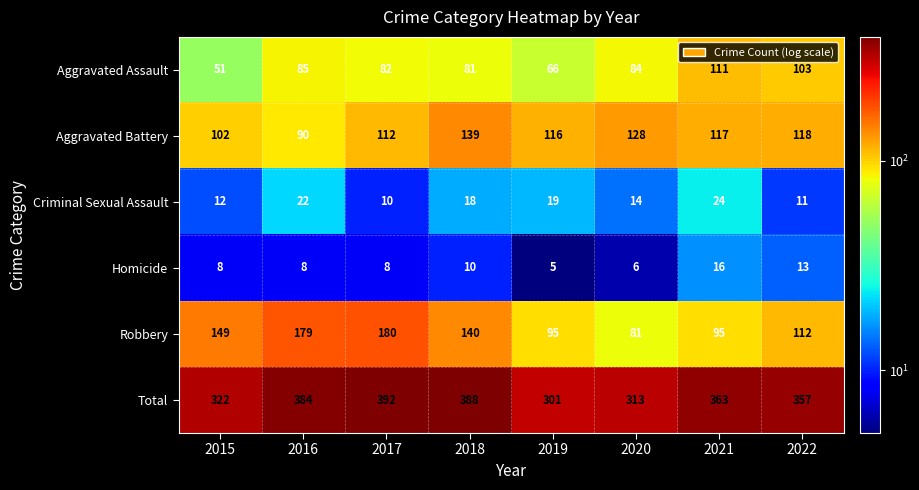

At 2019, list the series in order from largest to smallest.

Total, Aggravated Battery, Robbery, Aggravated Assault, Criminal Sexual Assault, Homicide